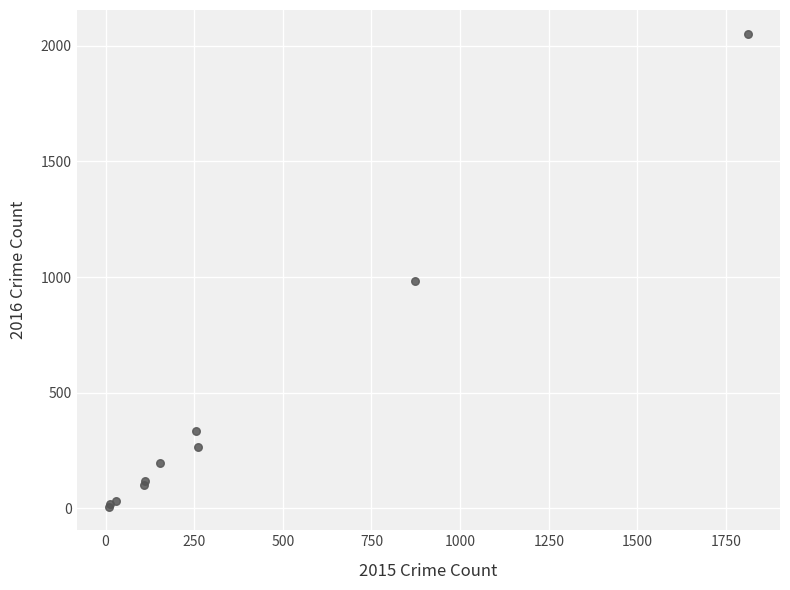

What Y value in the scatter plot is closest to 1030?

984